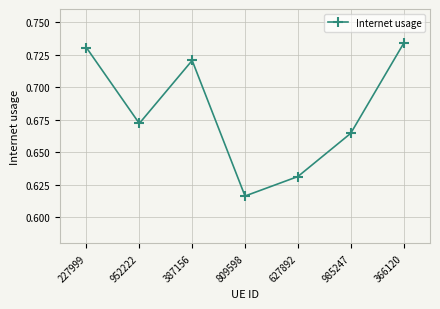

Is it true that the value at 227999 is 1.2?

False